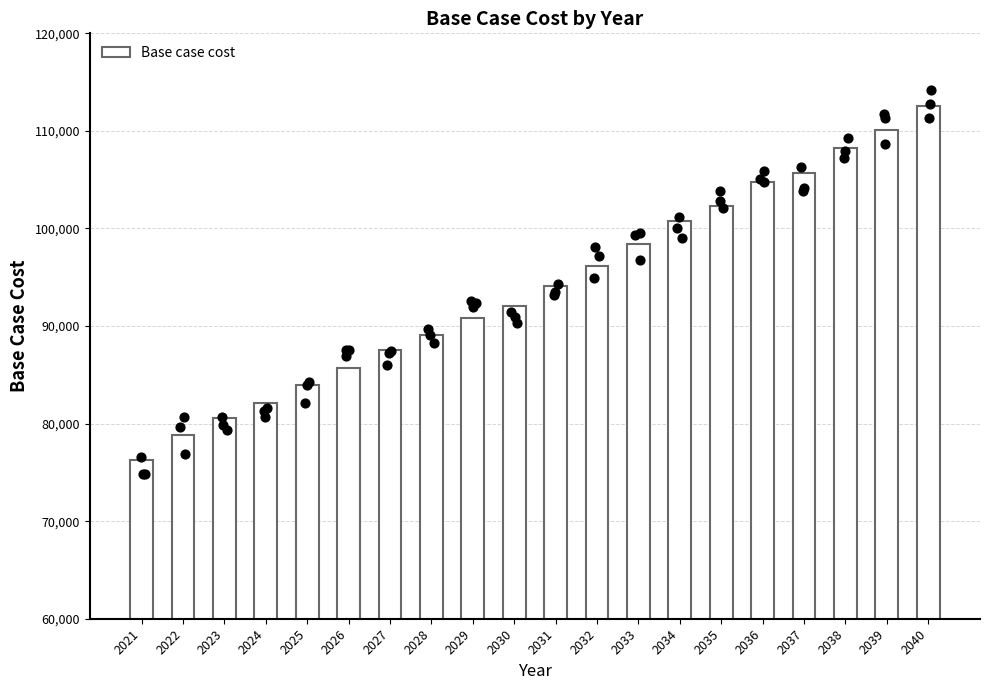

What is the change in value from 2031 to 2032?

+2040.0